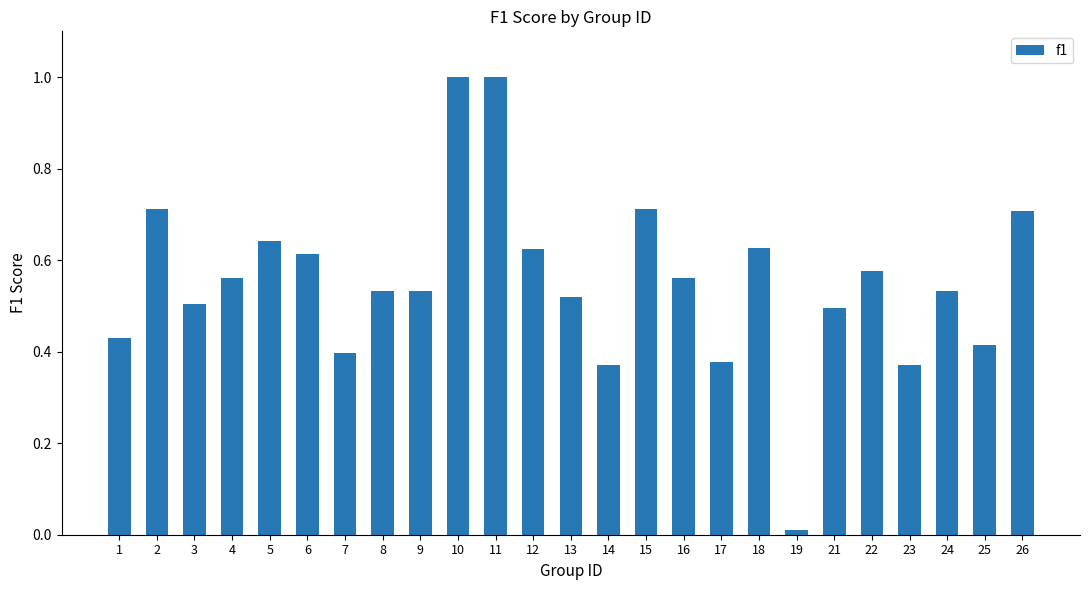

Which label corresponds to the smallest value in the chart?

19